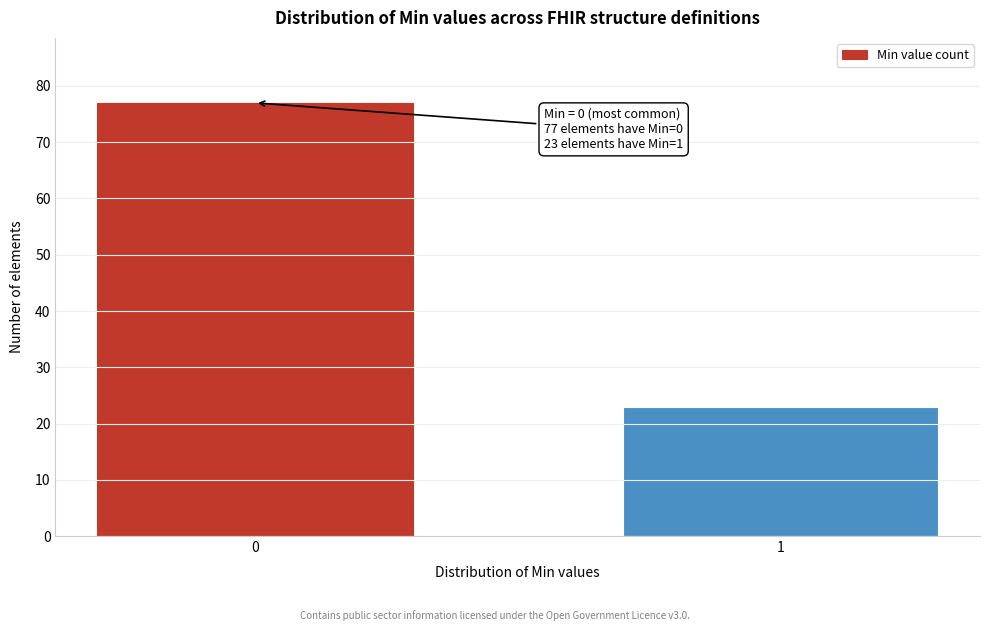

Reading left to right, transcribe all the data shown in this chart.

77	23